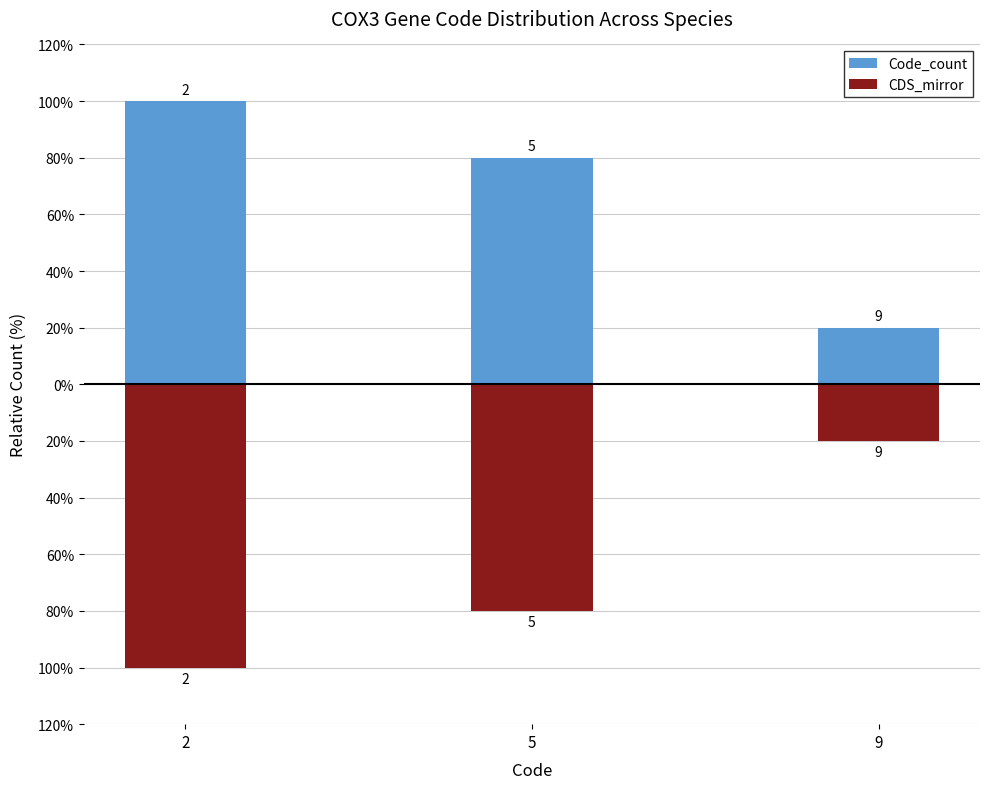

Where is CDS_mirror nearest to the value -60?

5